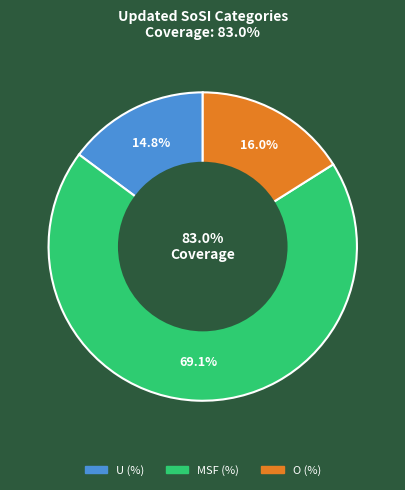

To the nearest percent, what is the combined percentage of MSF (%) and O (%)?

85%